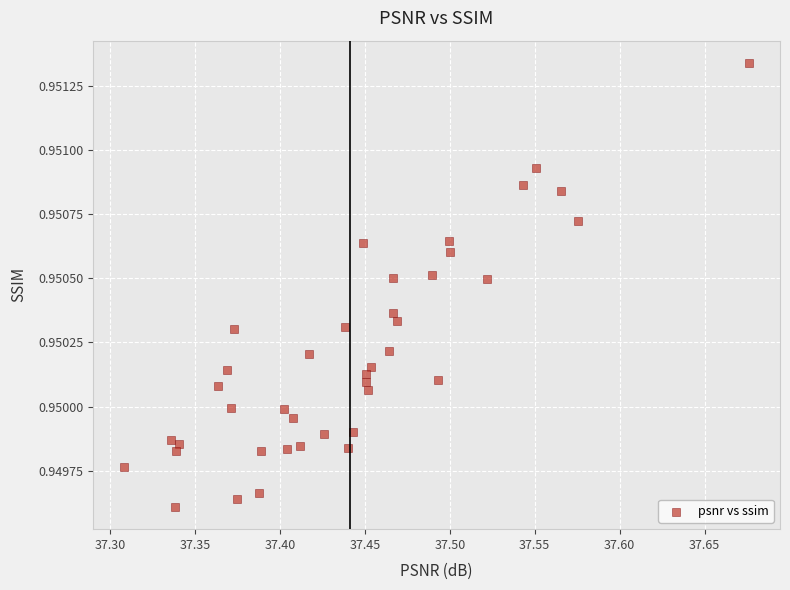

What is the range of X values (max minus min)?

0.4